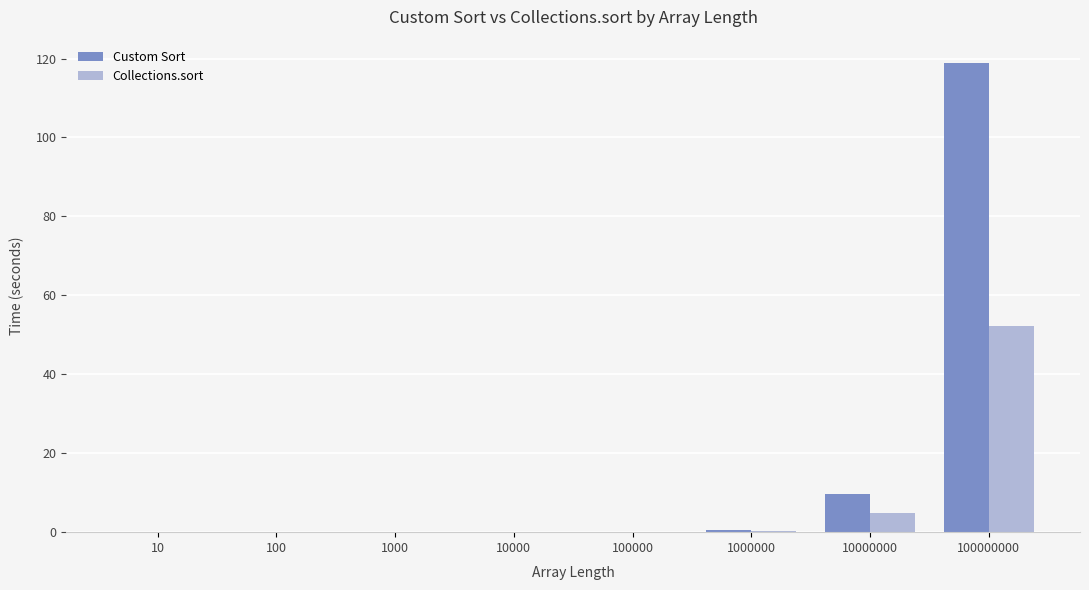

The value of Custom Sort at 1000 is 0.0. True or false?

True